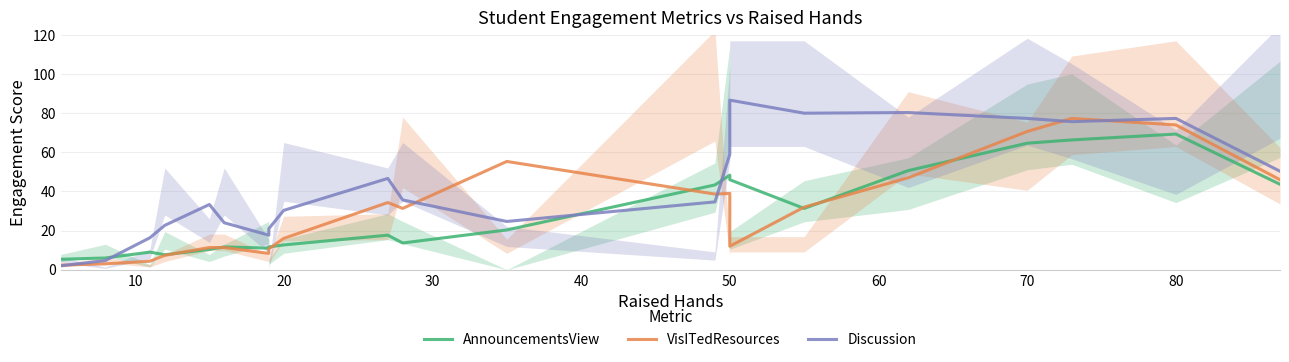

What is the difference between the maximum and minimum values in the AnnouncementsView series?

64.0